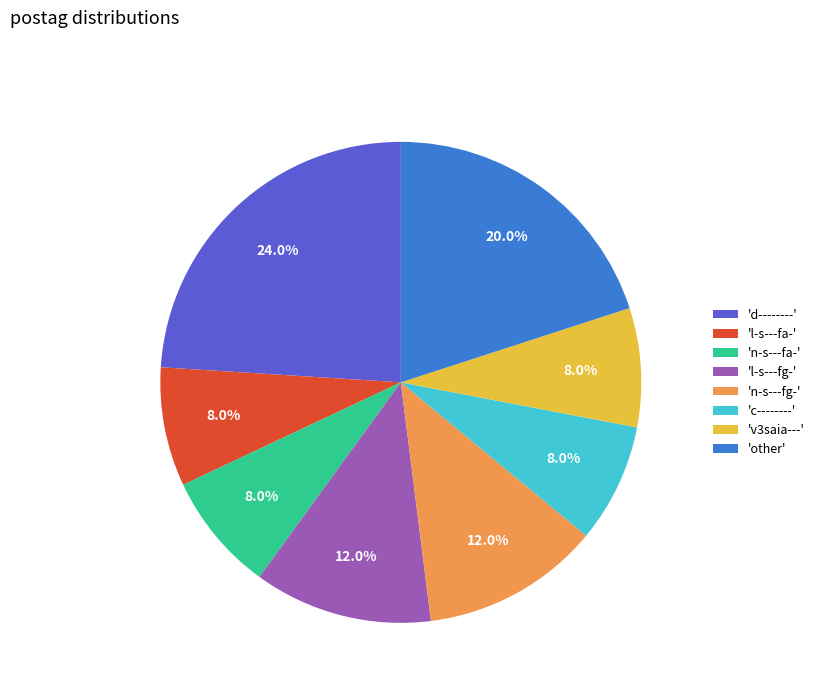

How many slices are in this pie chart?

8